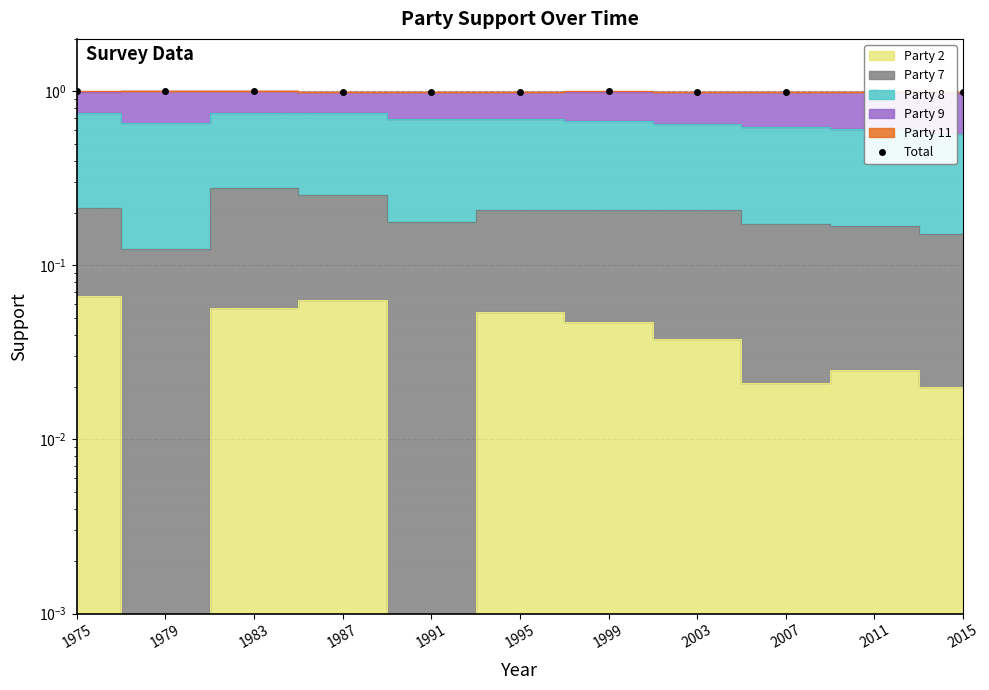

What is the maximum value shown in the chart?

1.0